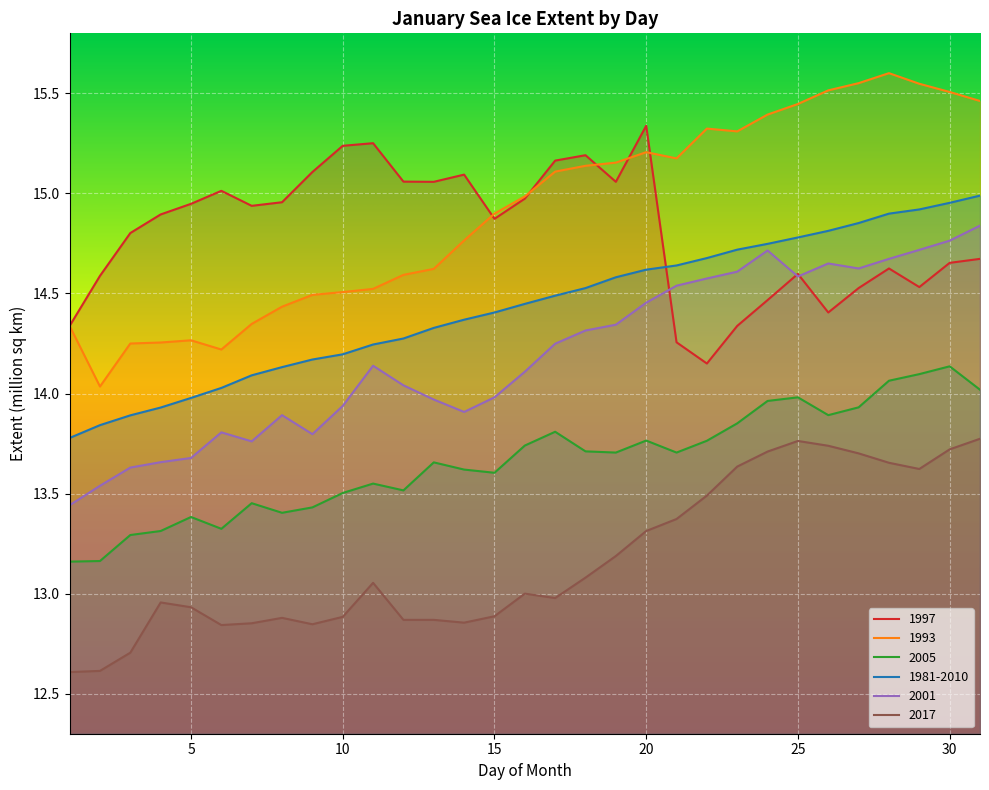

Is it true that 2005 equals 21.1 at 13?

False